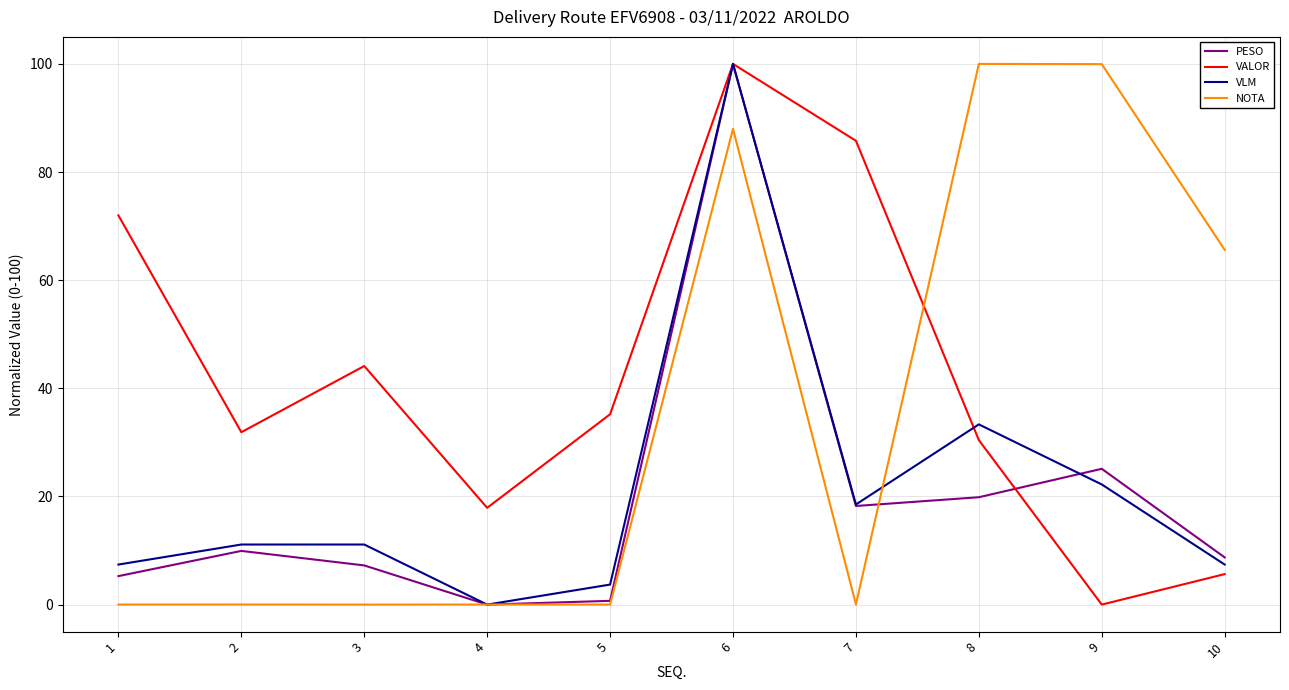

True or false: PESO has a value of 7.2 at 3.

True